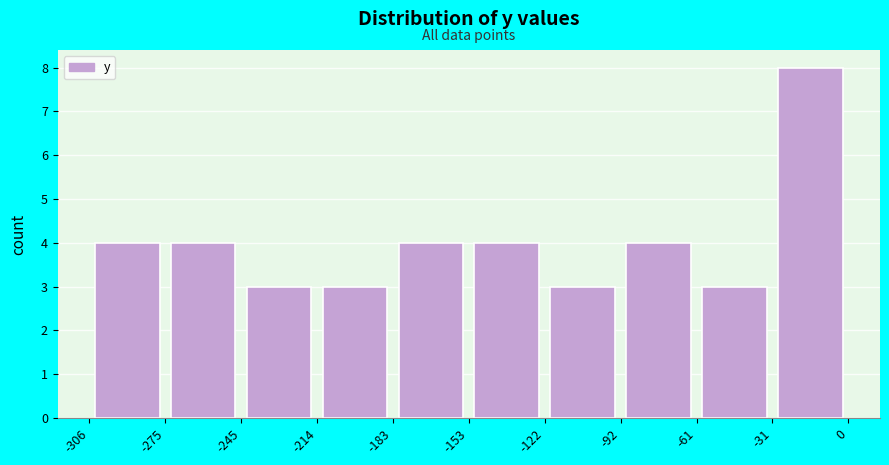

Over which range of the x-axis is the bar tallest?

-31 to 0